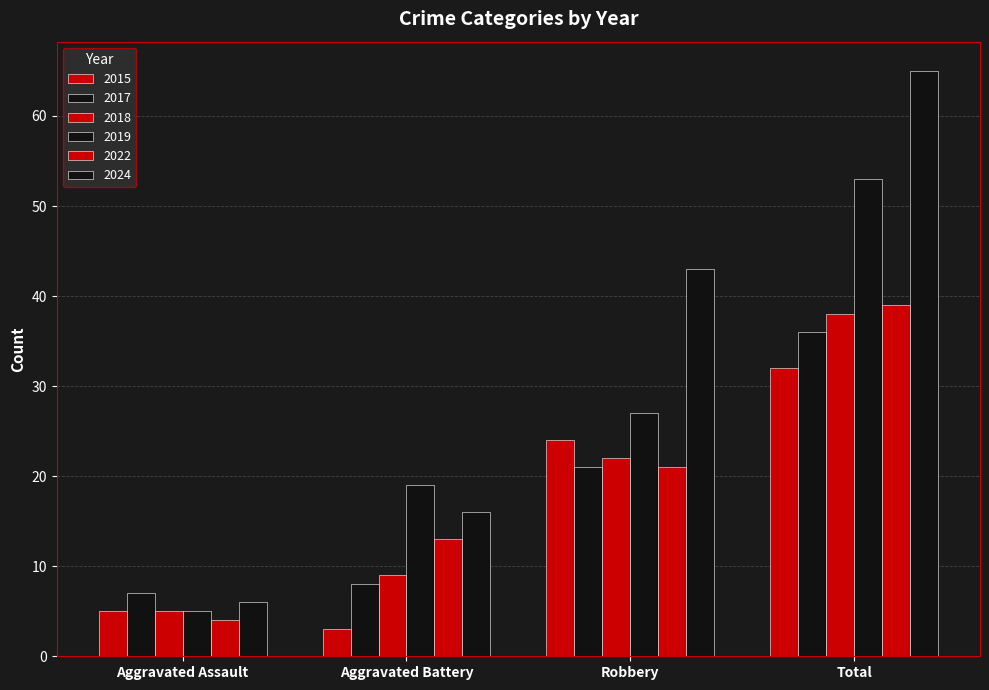

Where does the 2018 series first go above 22?

Total